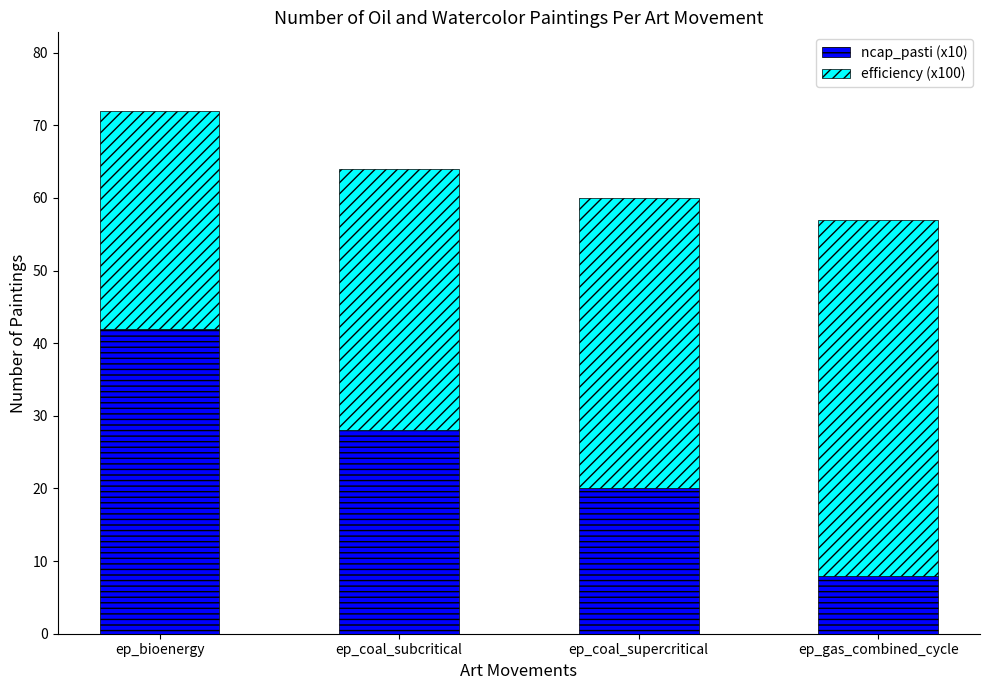

At which category is the sum across all series the highest?

ep_bioenergy